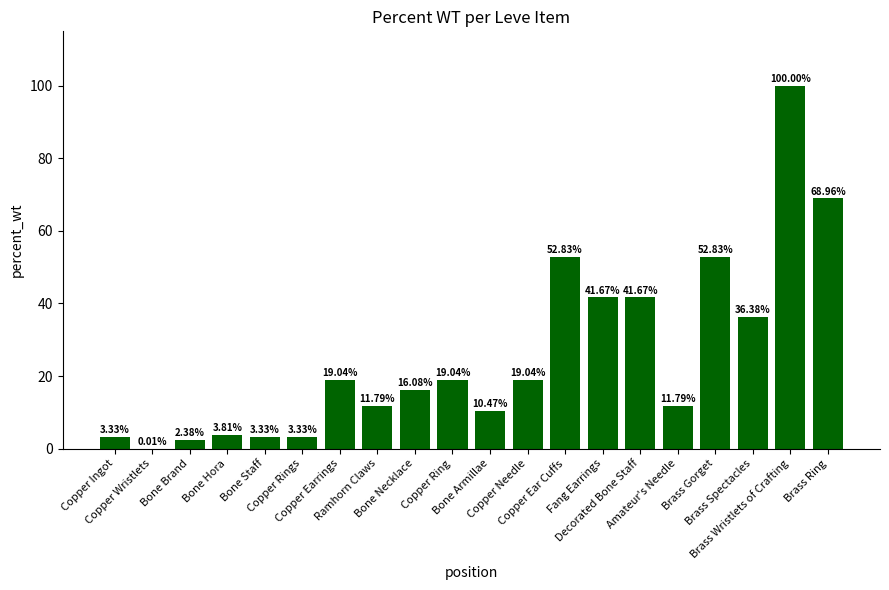

At which category does the chart reach its peak across all series?

Brass Wristlets of Crafting